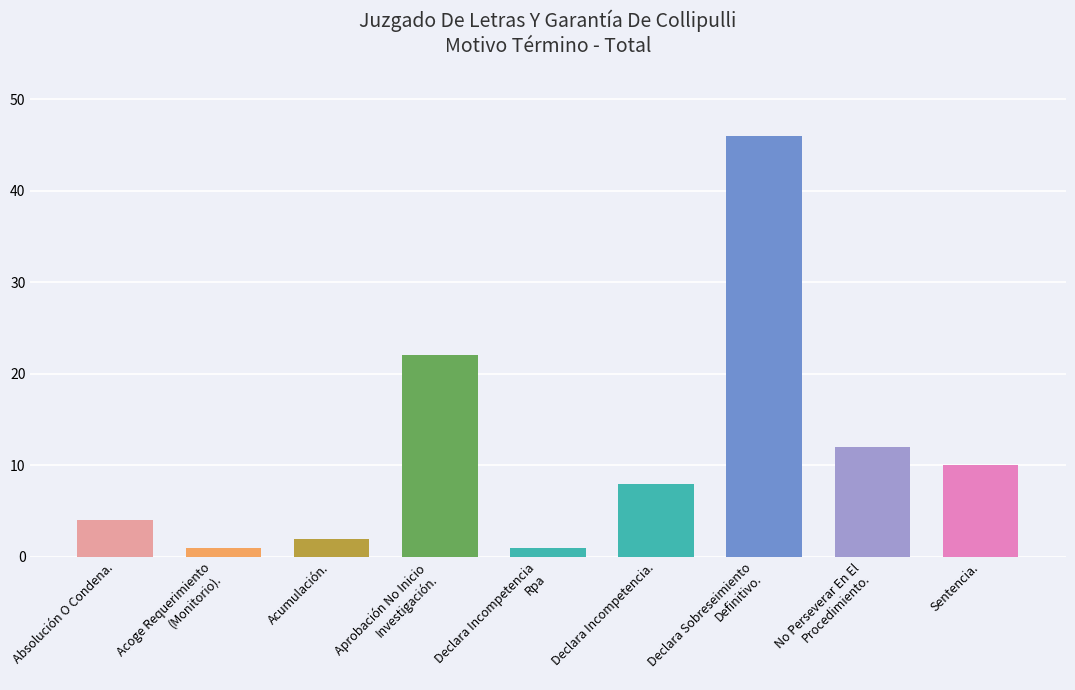

What is the greatest value displayed?

46